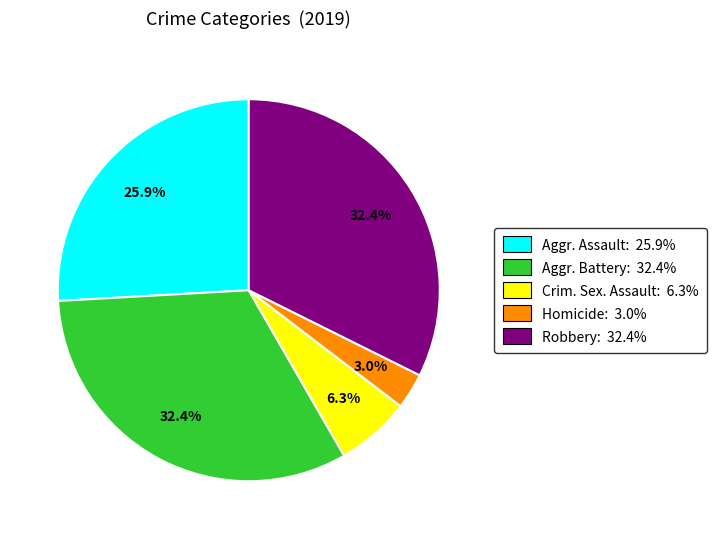

Is there a majority slice in this chart?

No